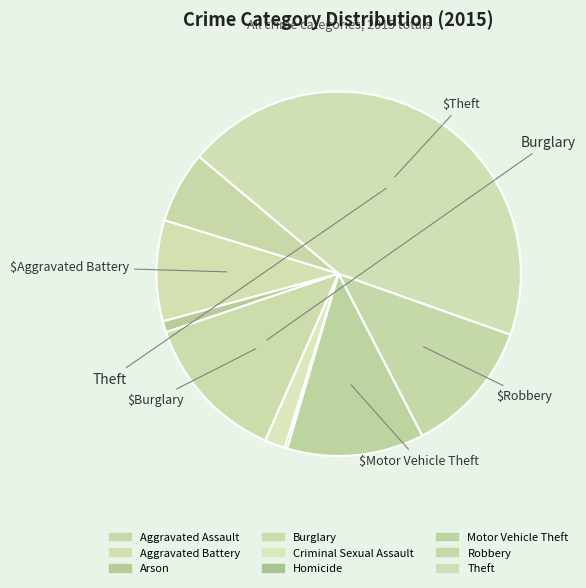

The Motor Vehicle Theft slice represents 19% of the pie. True or false?

False